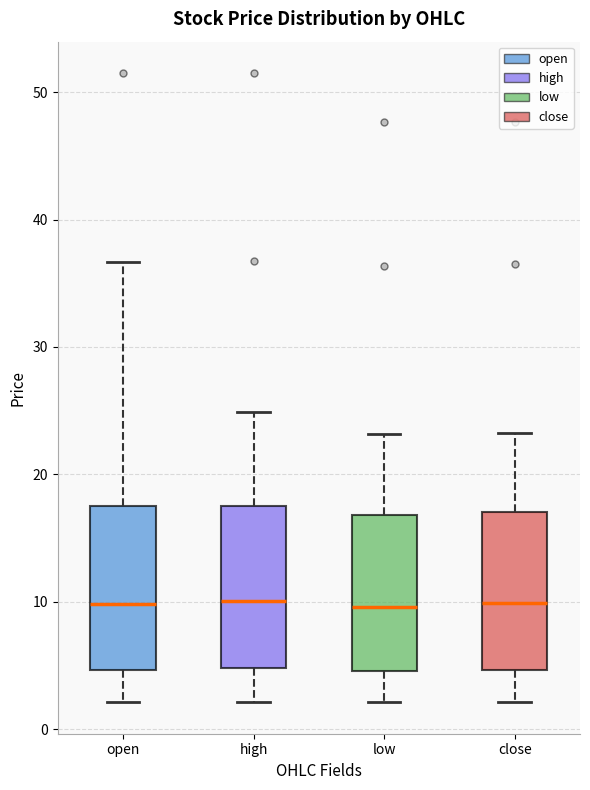

Reading left to right, read every box against the y-axis: the position of its median line, the range the box covers, and the ends of its whiskers. The values are not printed on the chart, so give them approximately, as read against the axis.

open: median 10, box 5 to 18, whiskers 2 to 37
high: median 10, box 5 to 18, whiskers 2 to 25
low: median 10, box 5 to 17, whiskers 2 to 23
close: median 10, box 5 to 17, whiskers 2 to 23